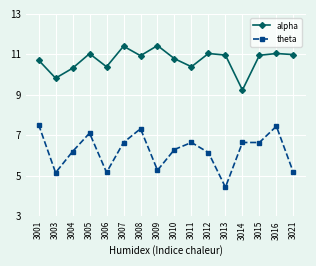

The value of alpha at 3013 is 11.0. True or false?

True